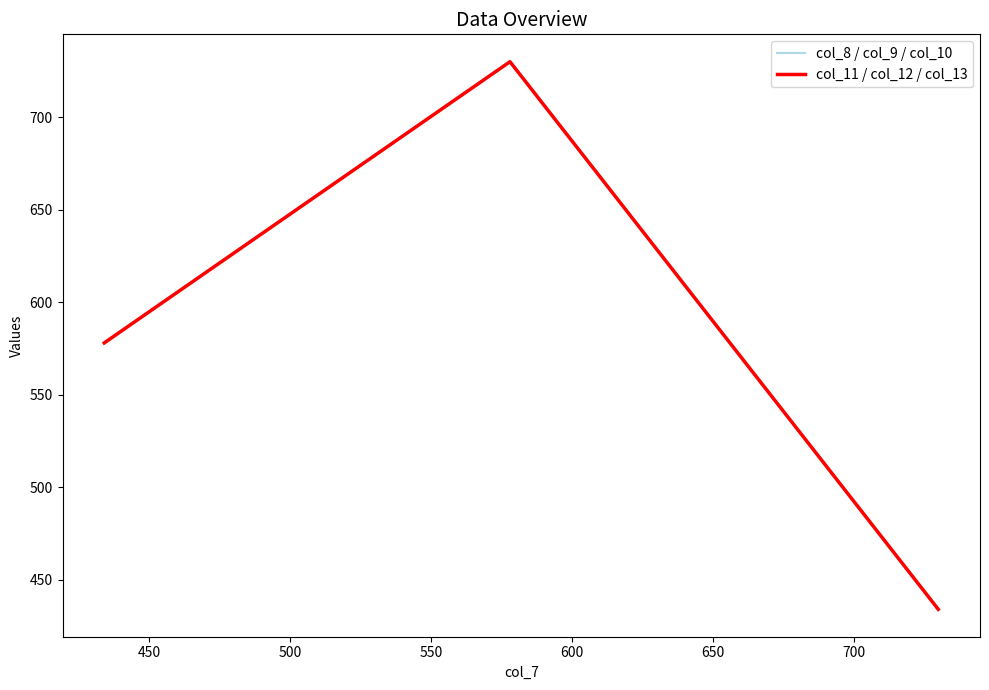

What is the greatest value displayed?

730